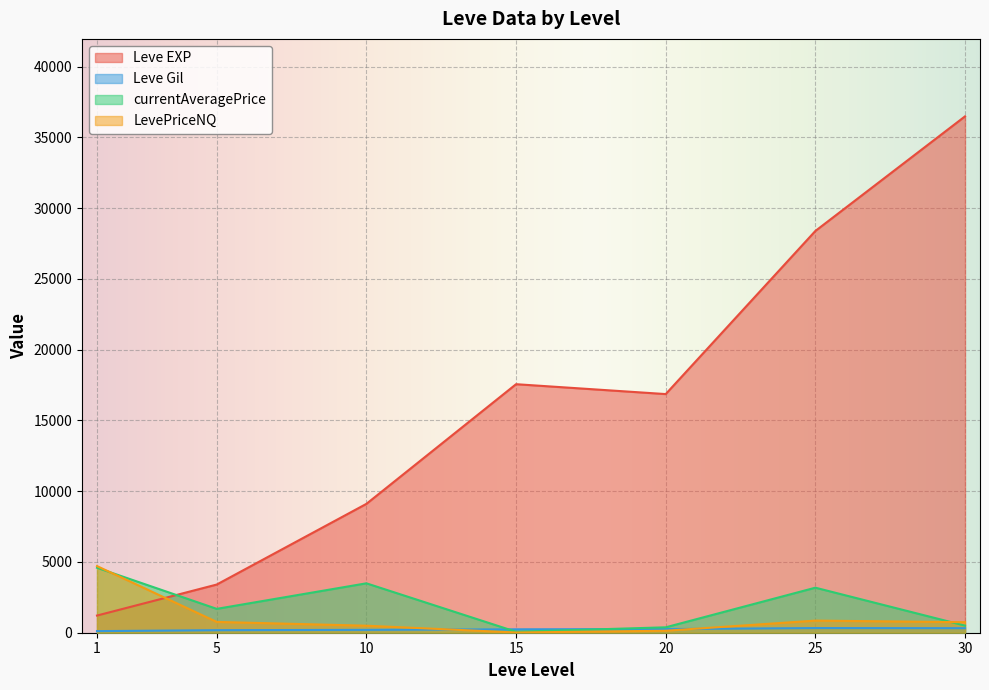

What is the difference between the maximum and second lowest values in the LevePriceNQ series?

4569.8